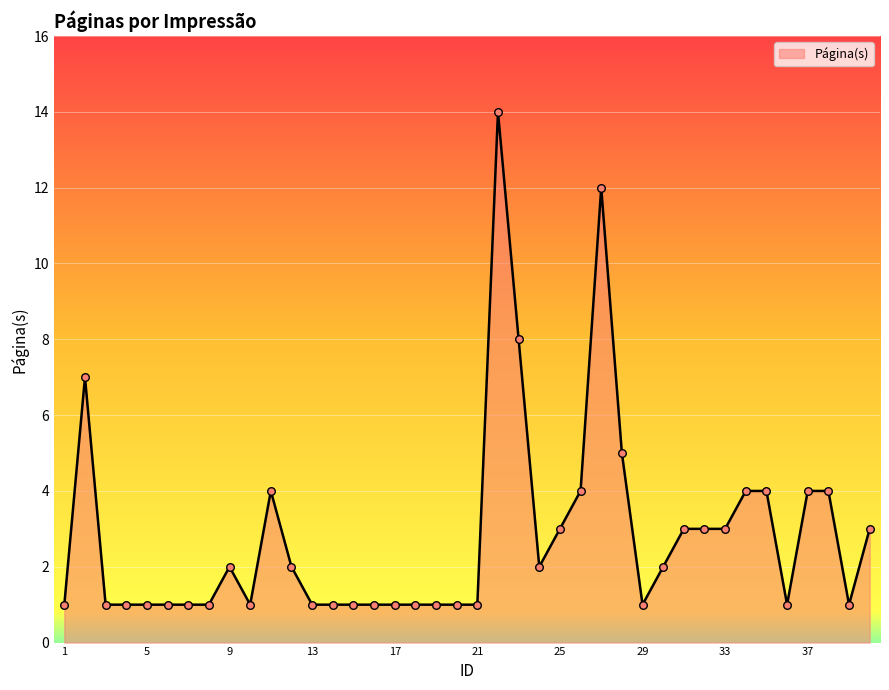

What is the maximum value shown in the chart?

14